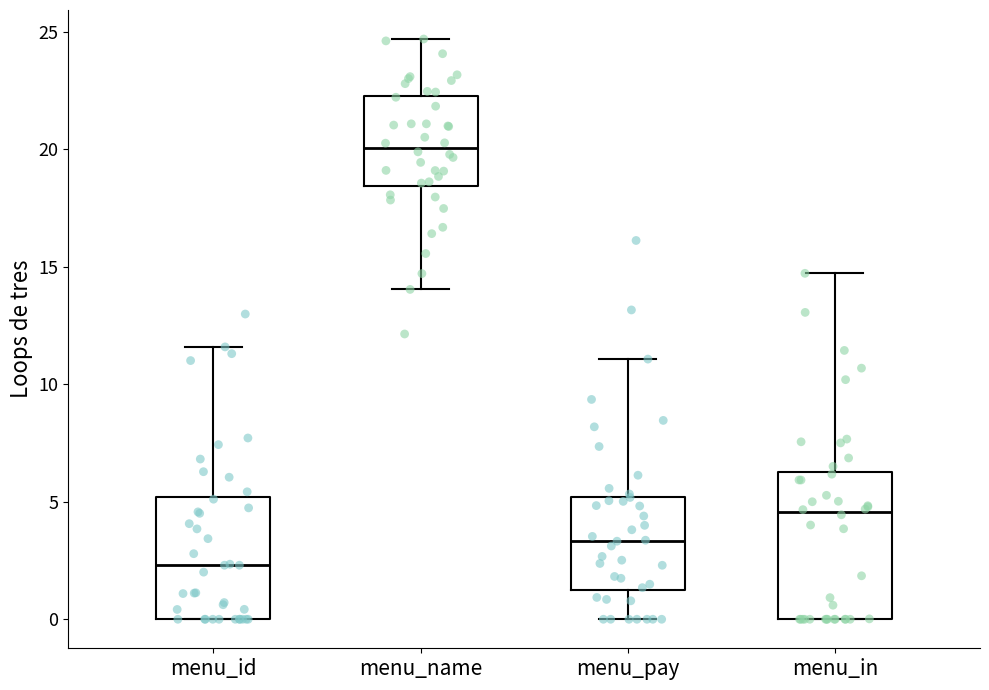

Reading left to right, read every box against the y-axis: the position of its median line, the range the box covers, and the ends of its whiskers. The values are not printed on the chart, so give them approximately, as read against the axis.

menu_id: median 2.5, box 0.0 to 5.0, whiskers 0.0 to 11.5
menu_name: median 20.0, box 18.5 to 22.5, whiskers 14.0 to 24.5
menu_pay: median 3.5, box 1.0 to 5.0, whiskers 0.0 to 11.0
menu_in: median 4.5, box 0.0 to 6.5, whiskers 0.0 to 14.5